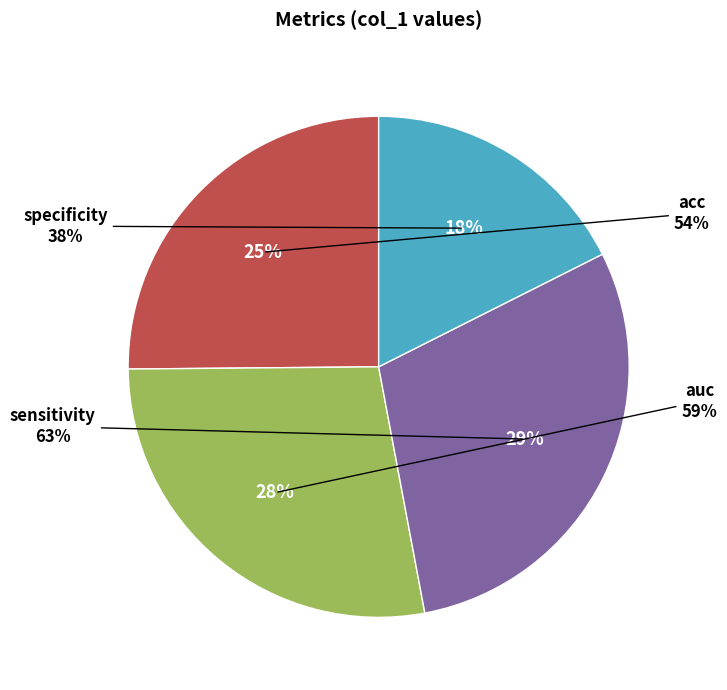

Does acc account for over 50% of the chart?

No